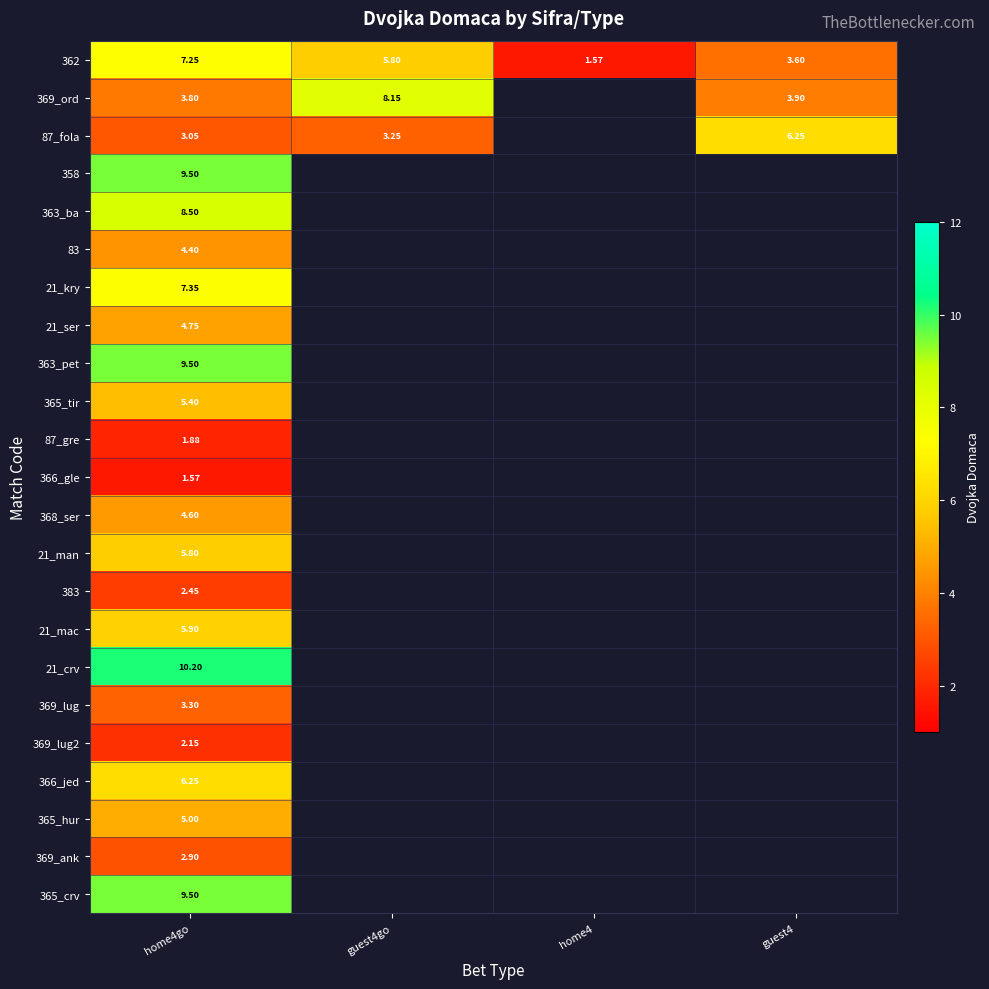

Where is 21_mac nearest to the value 5?

home4go